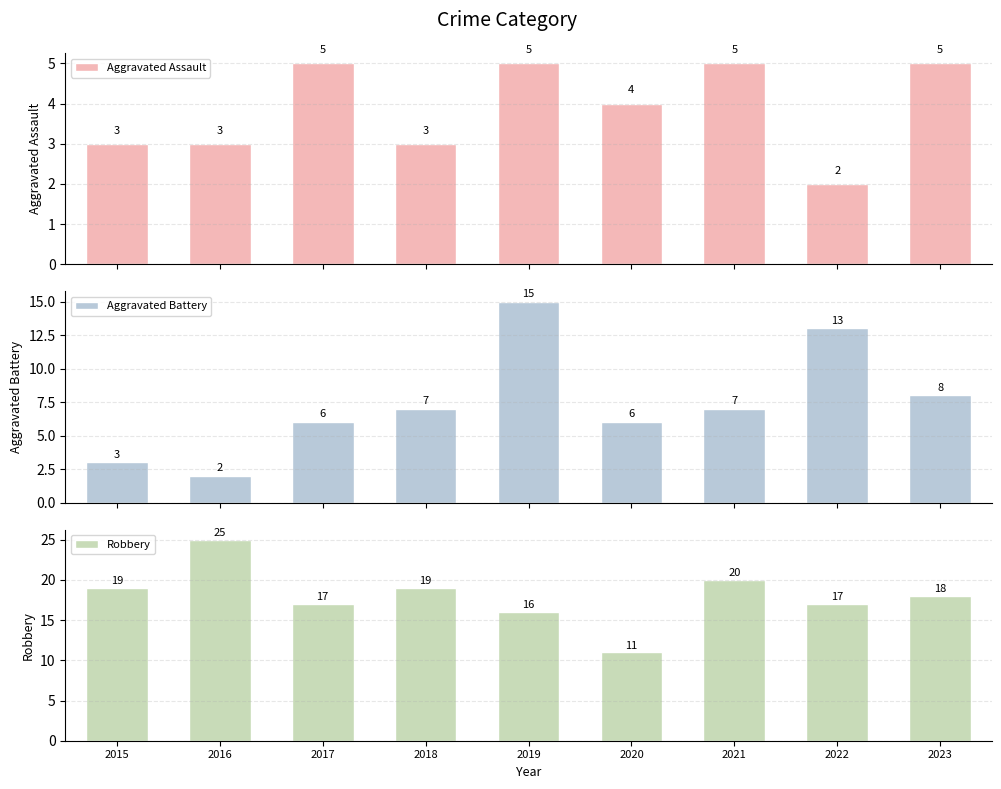

Reading left to right, list all the values displayed in this chart.

Aggravated Assault: 3	3	5	3	5	4	5	2	5
Aggravated Battery: 3	2	6	7	15	6	7	13	8
Robbery: 19	25	17	19	16	11	20	17	18